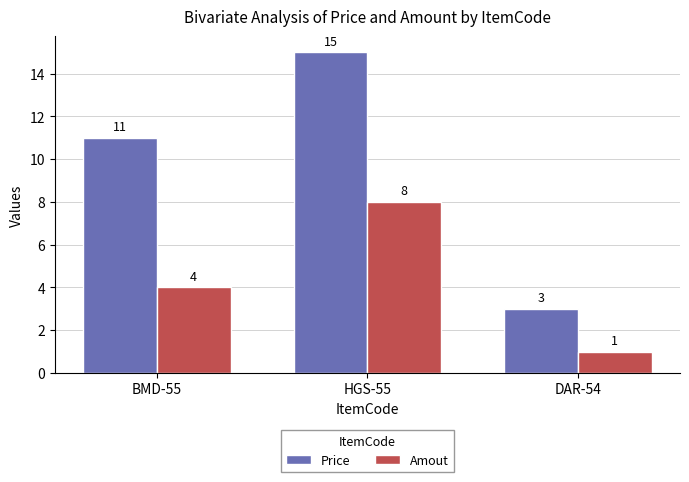

Does the chart contain stacked bars?

No